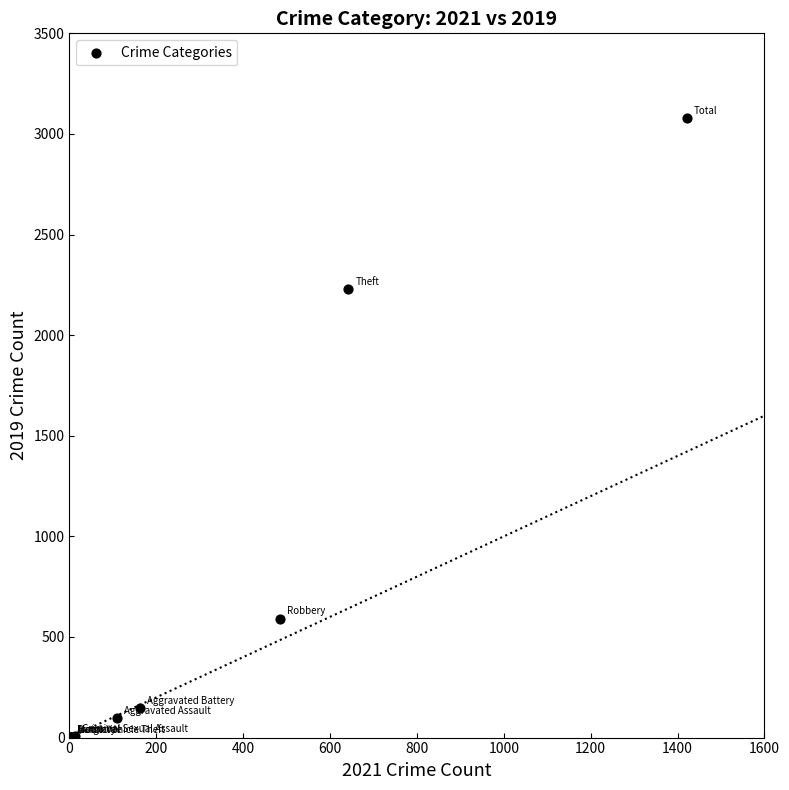

What Y value in the scatter plot is closest to 1540?

2230